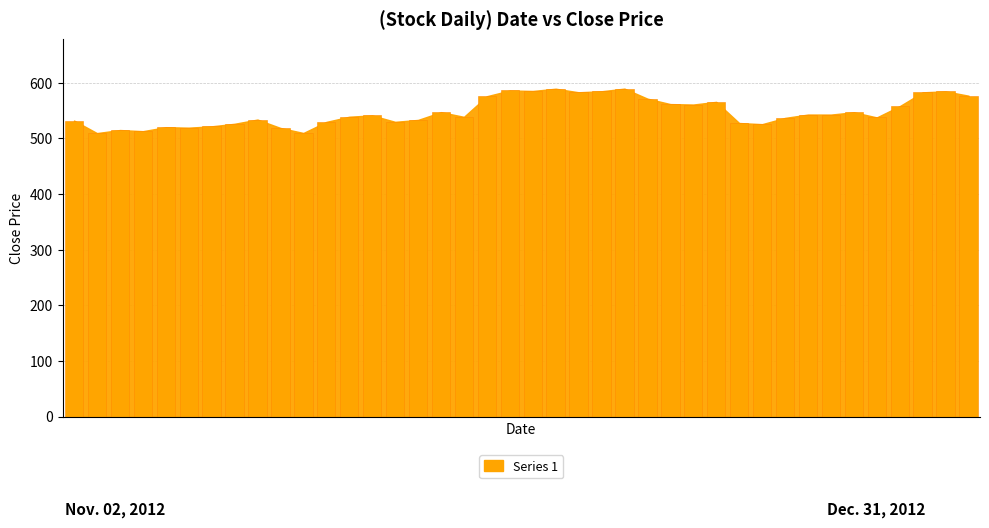

What is the difference between the maximum and minimum values?

79.9